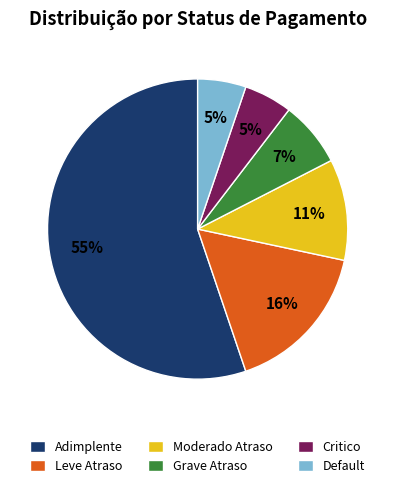

To the nearest percent, what portion does Leve Atraso represent?

16%